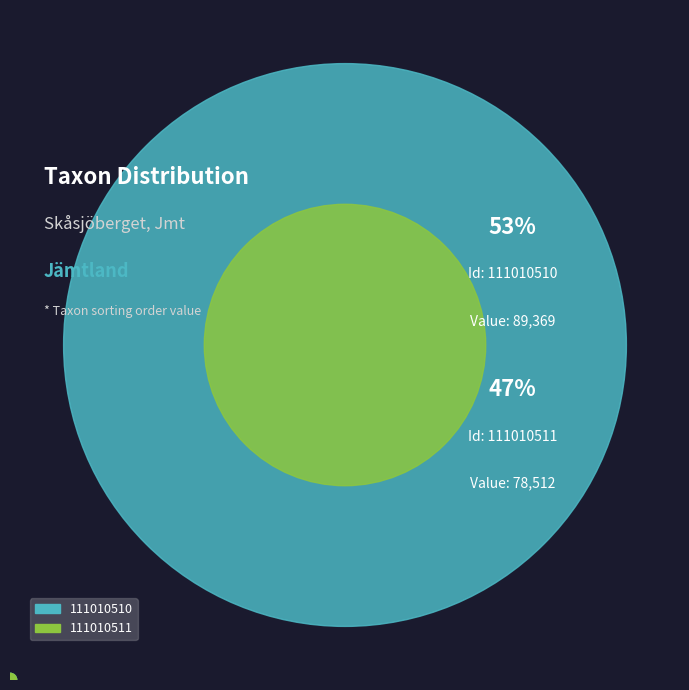

Which slice is the largest?

111010510